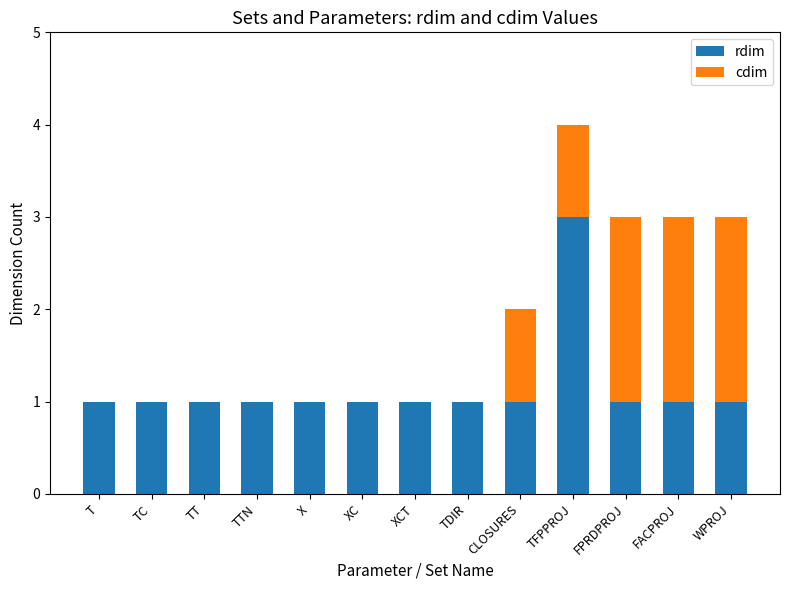

The rdim series shows 1 at TDIR. True or false?

True